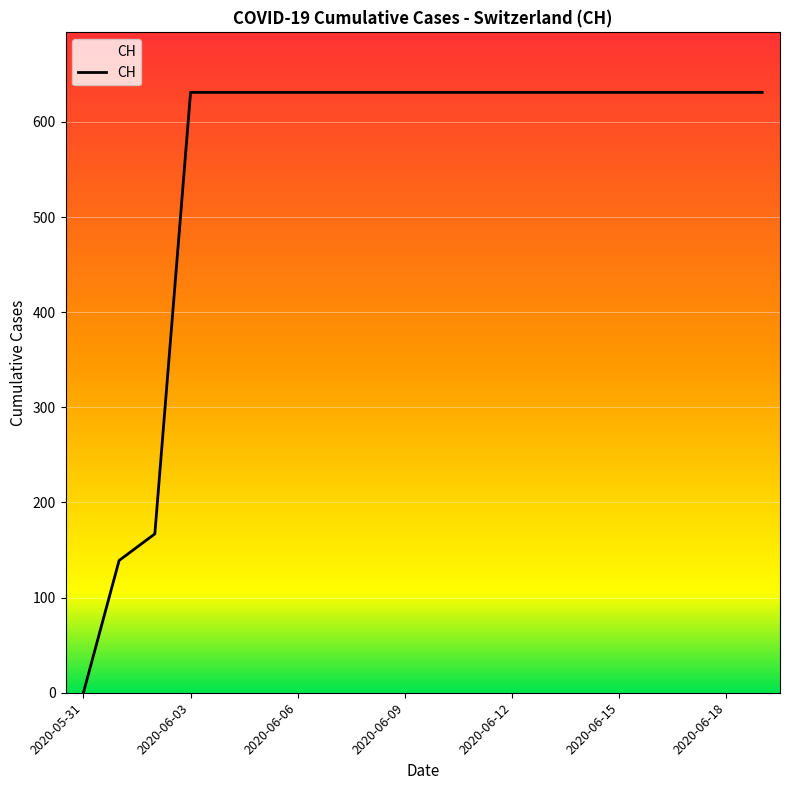

What is the greatest value displayed?

631